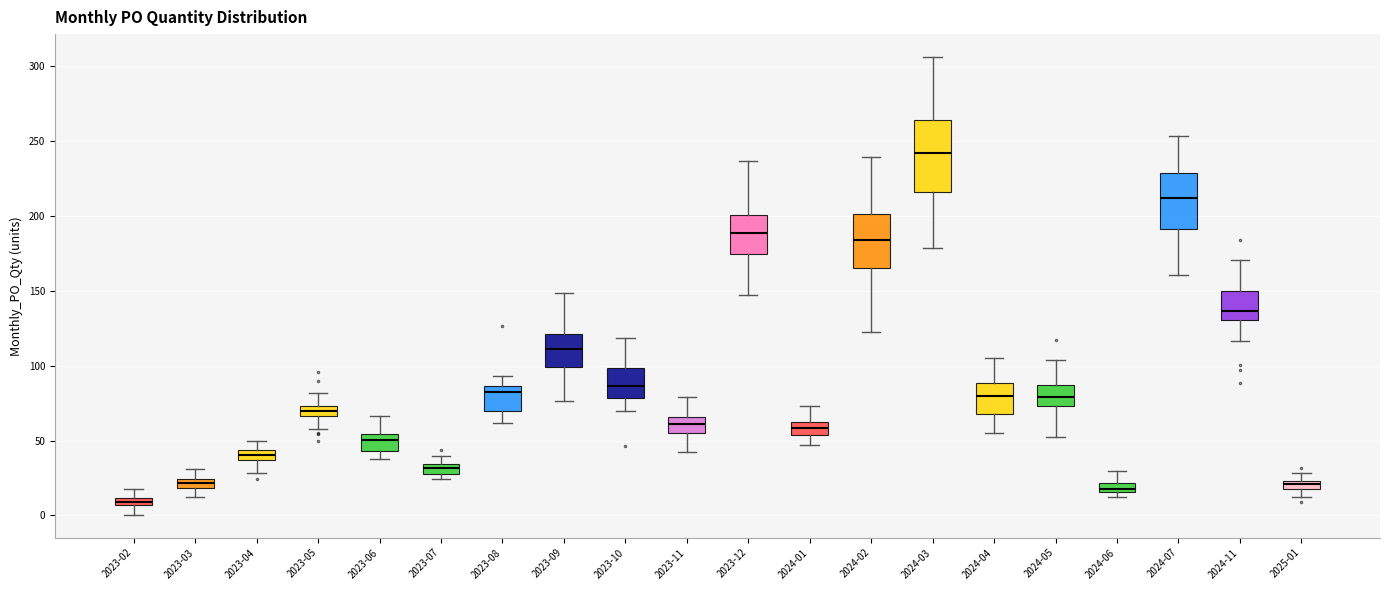

Which box's median line is the lowest?

2023-02